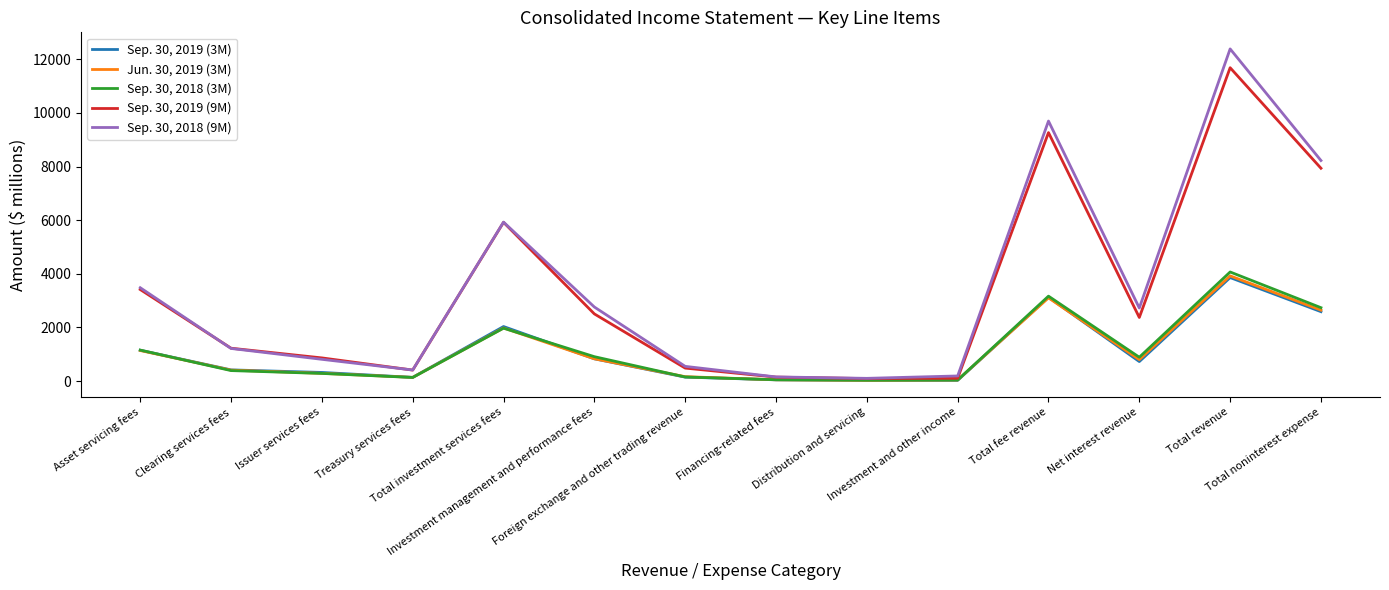

How many categories are shown in the chart?

14